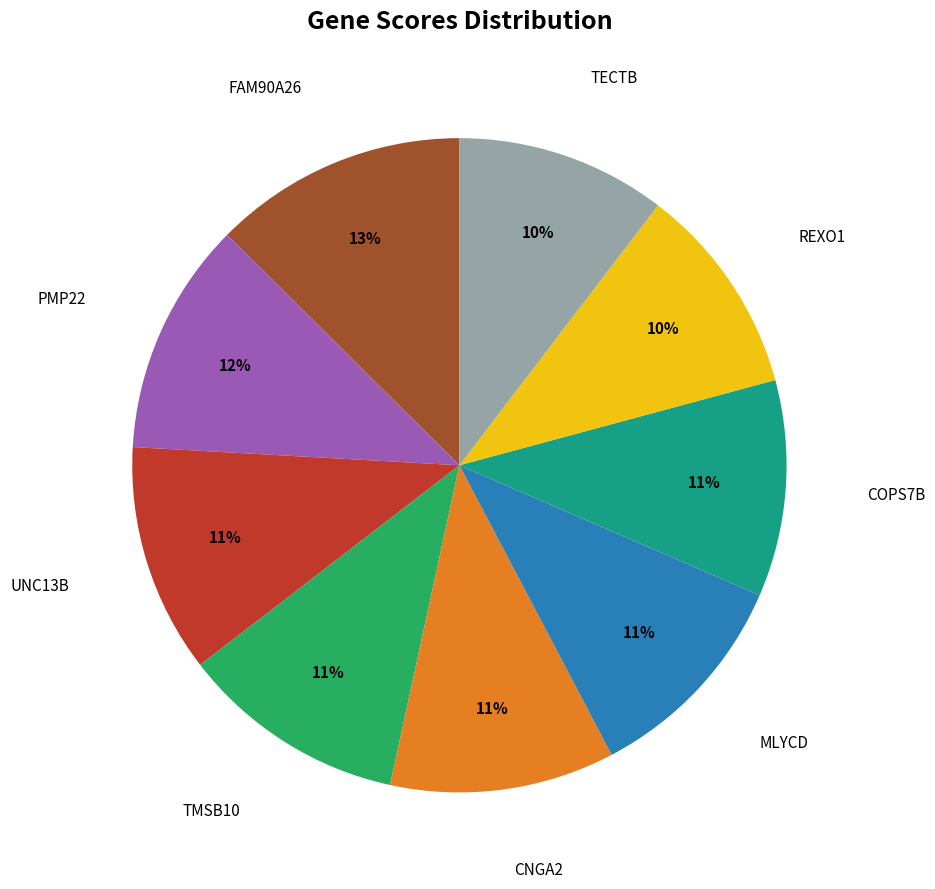

How many segments does this pie chart have?

9